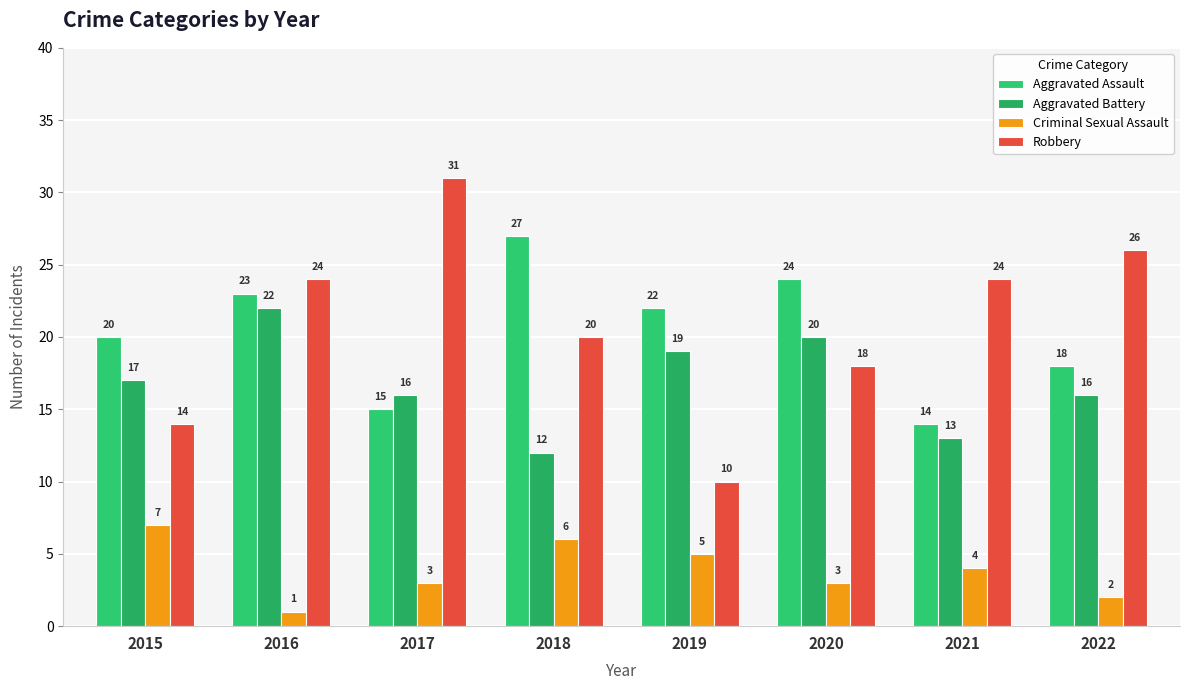

What is the minimum value for Aggravated Battery?

12